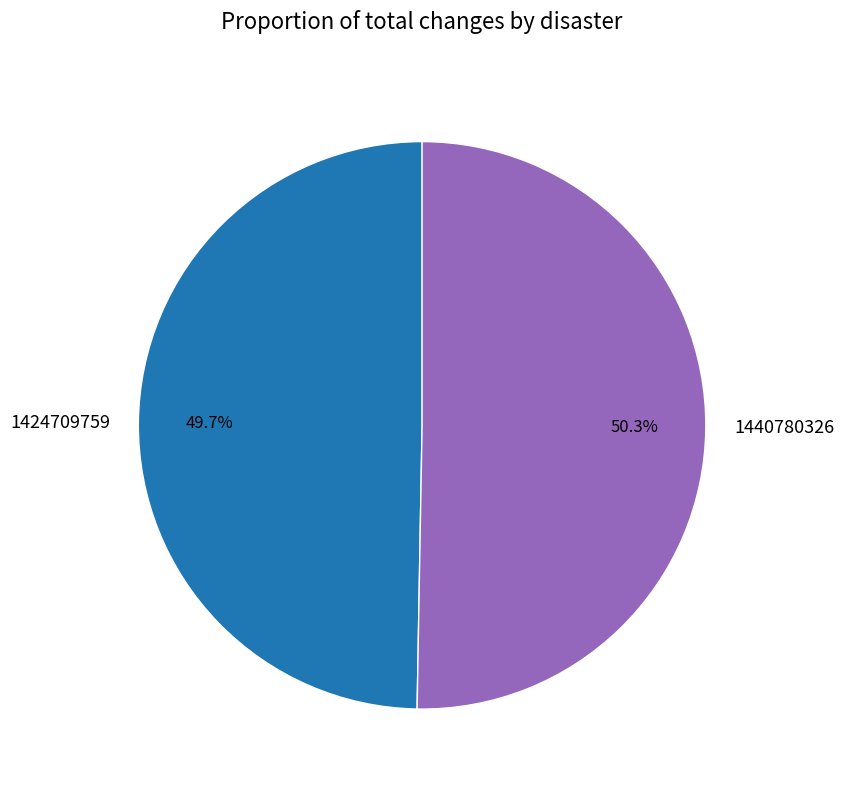

Which slice represents more than half of the pie?

1440780326